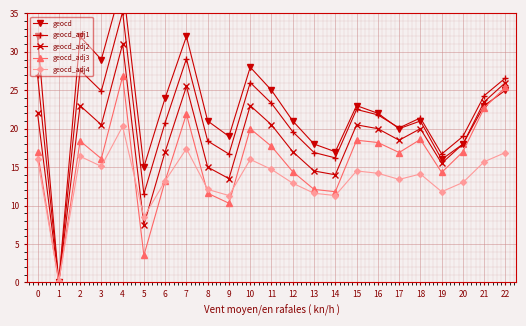

At which category is the sum across all series the highest?

4